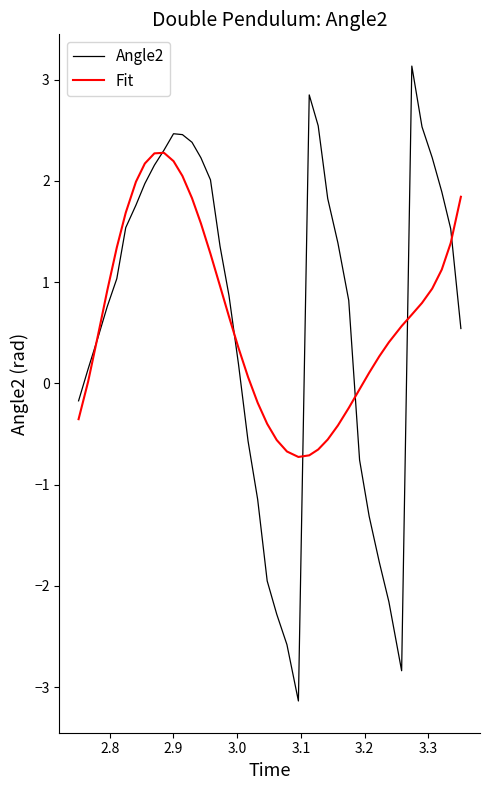

Which series has the largest range (max minus min)?

Angle2